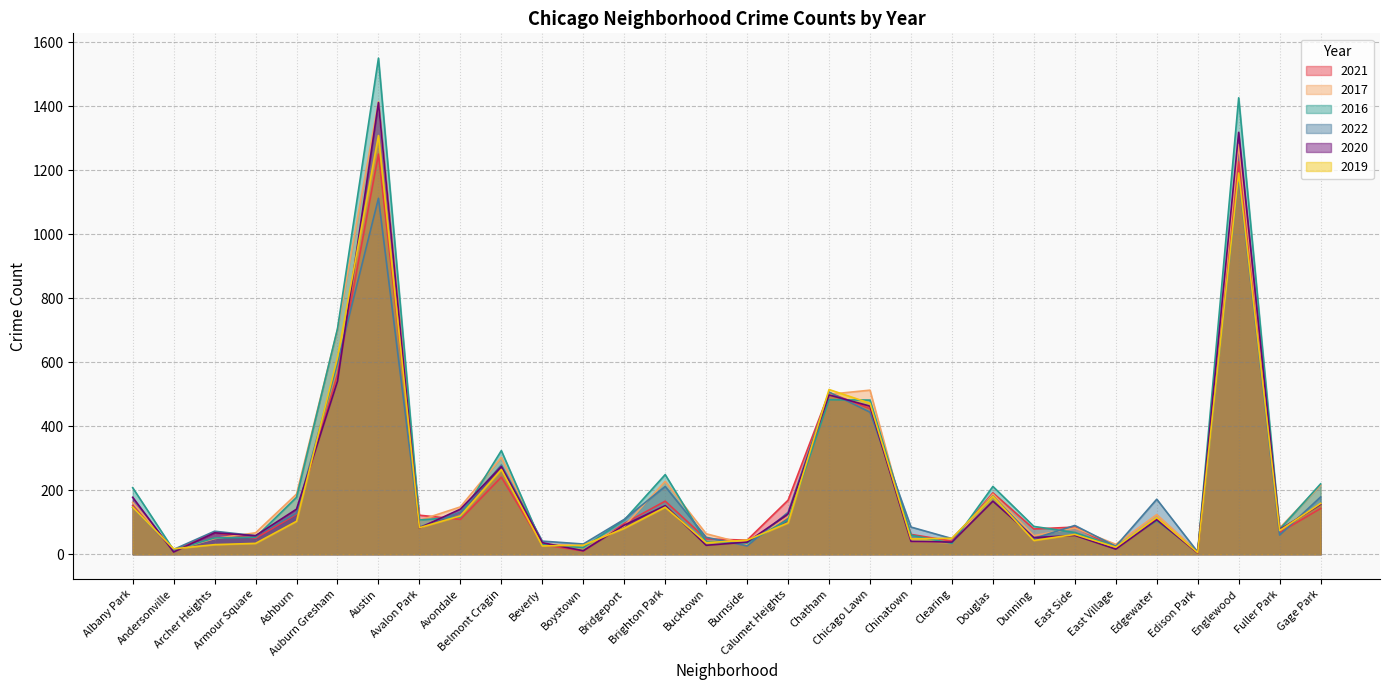

How many data points in 2022 are less than 109?

15